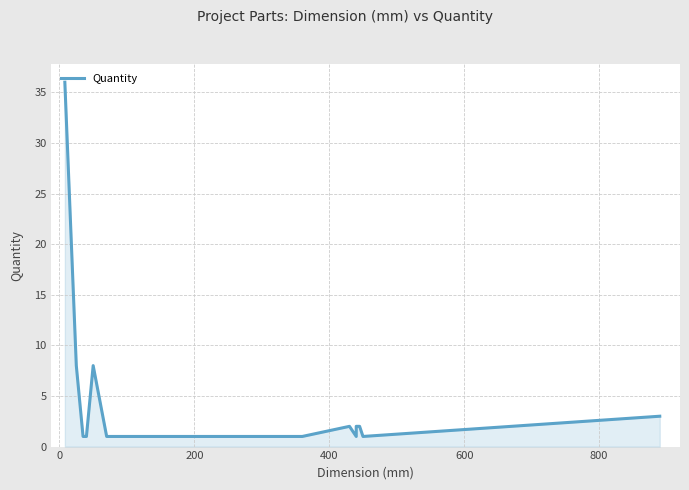

How many categories are shown in the chart?

19